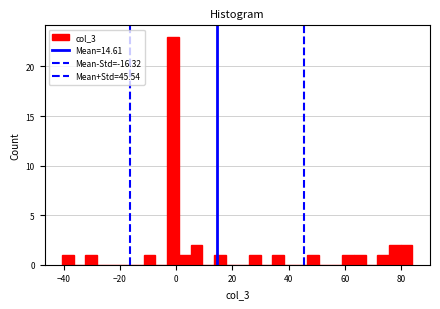

Around what value on the x-axis is the tallest bar? Give the approximate position of its centre, as read against the axis.

-2